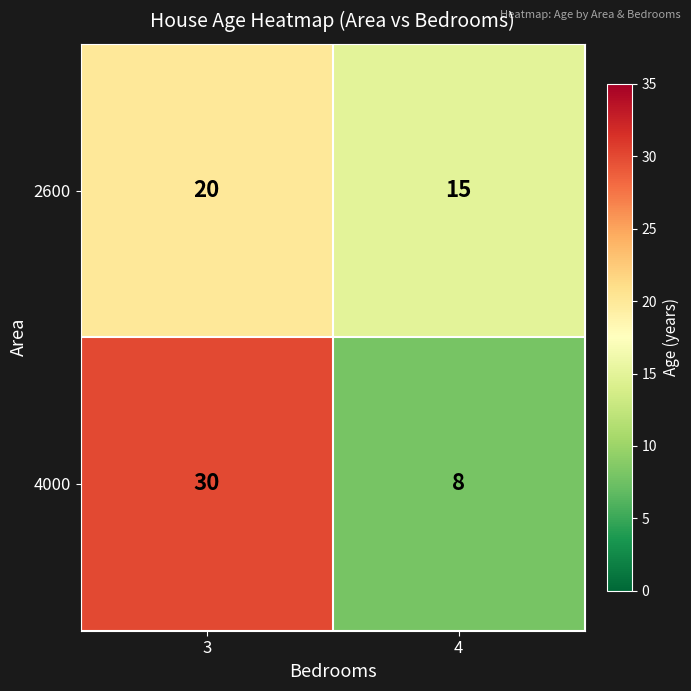

How many data points in 4000 are less than 30?

1